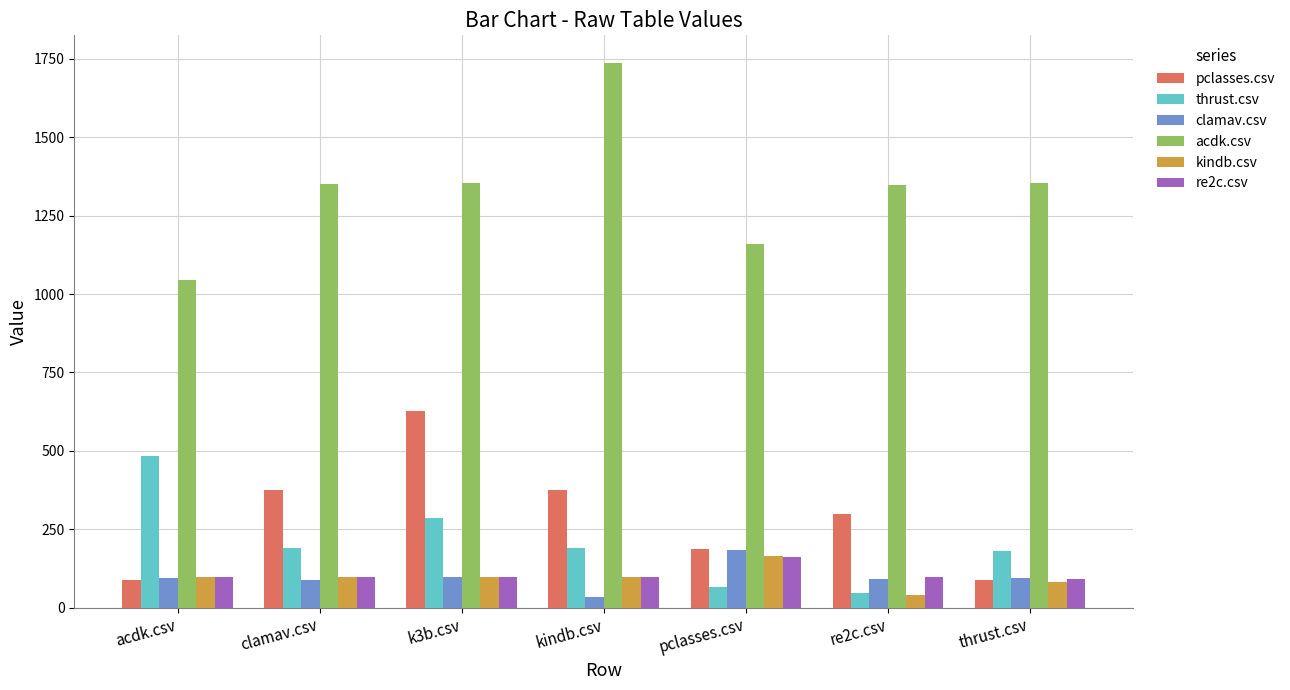

What is the difference between the acdk.csv values at kindb.csv and re2c.csv?

389.0